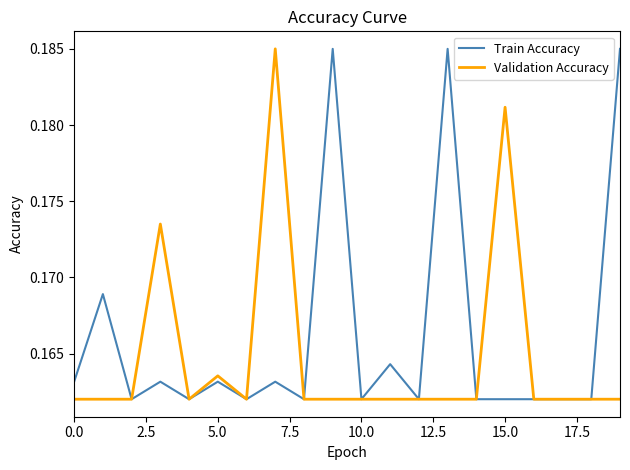

At how many categories does at least one series exceed 0?

20